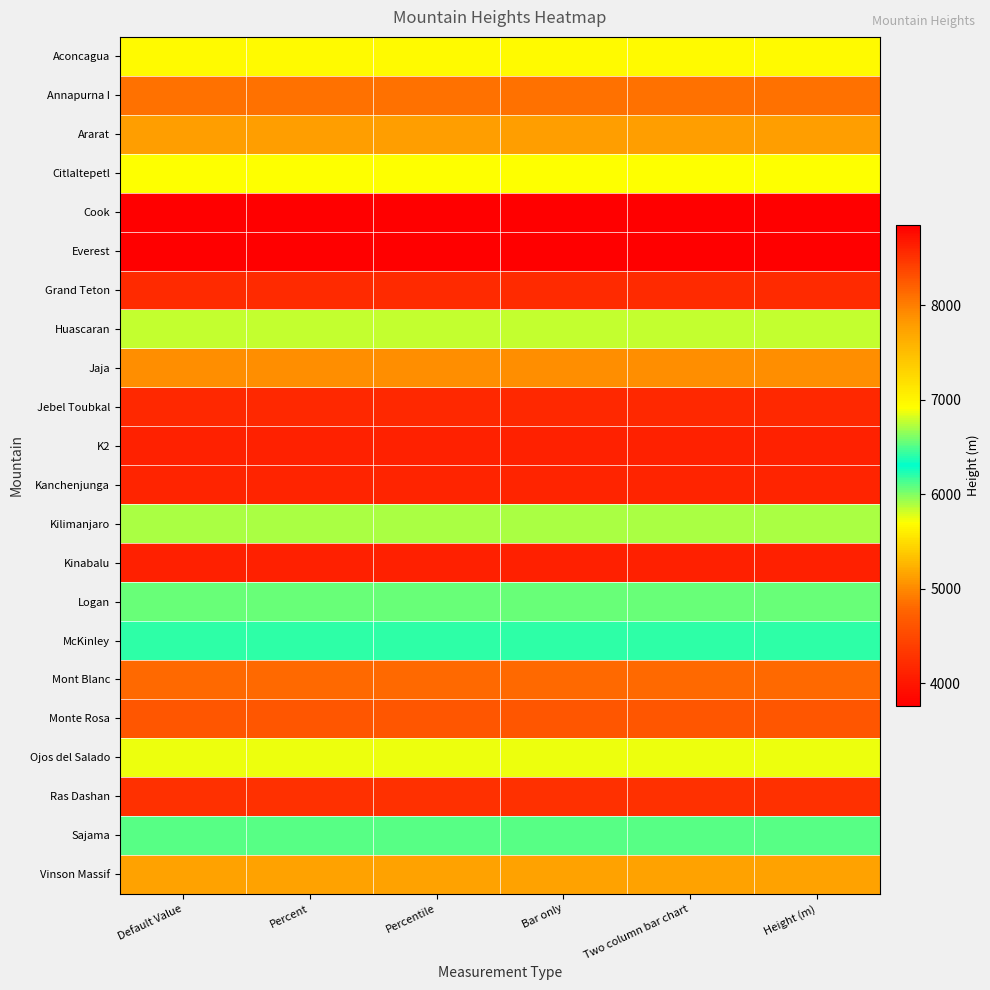

Reading left to right, list all the values displayed in this chart.

Aconcagua: Default Value=6959.8	Percent=6959.8	Percentile=6959.8	Bar only=6959.8	Two column bar chart=6959.8	Height (m)=6959.8
Annapurna I: Default Value=8078.4	Percent=8078.4	Percentile=8078.4	Bar only=8078.4	Two column bar chart=8078.4	Height (m)=8078.4
Ararat: Default Value=5121.9	Percent=5121.9	Percentile=5121.9	Bar only=5121.9	Two column bar chart=5121.9	Height (m)=5121.9
Citlaltepetl: Default Value=5699.8	Percent=5699.8	Percentile=5699.8	Bar only=5699.8	Two column bar chart=5699.8	Height (m)=5699.8
Cook: Default Value=3764.0	Percent=3764.0	Percentile=3764.0	Bar only=3764.0	Two column bar chart=3764.0	Height (m)=3764.0
Everest: Default Value=8847.7	Percent=8847.7	Percentile=8847.7	Bar only=8847.7	Two column bar chart=8847.7	Height (m)=8847.7
Grand Teton: Default Value=4195.9	Percent=4195.9	Percentile=4195.9	Bar only=4195.9	Two column bar chart=4195.9	Height (m)=4195.9
Huascaran: Default Value=6768.1	Percent=6768.1	Percentile=6768.1	Bar only=6768.1	Two column bar chart=6768.1	Height (m)=6768.1
Jaja: Default Value=5029.2	Percent=5029.2	Percentile=5029.2	Bar only=5029.2	Two column bar chart=5029.2	Height (m)=5029.2
Jebel Toubkal: Default Value=4163.9	Percent=4163.9	Percentile=4163.9	Bar only=4163.9	Two column bar chart=4163.9	Height (m)=4163.9
K2: Default Value=8610.6	Percent=8610.6	Percentile=8610.6	Bar only=8610.6	Two column bar chart=8610.6	Height (m)=8610.6
Kanchenjunga: Default Value=8597.8	Percent=8597.8	Percentile=8597.8	Bar only=8597.8	Two column bar chart=8597.8	Height (m)=8597.8
Kilimanjaro: Default Value=5894.8	Percent=5894.8	Percentile=5894.8	Bar only=5894.8	Two column bar chart=5894.8	Height (m)=5894.8
Kinabalu: Default Value=4101.1	Percent=4101.1	Percentile=4101.1	Bar only=4101.1	Two column bar chart=4101.1	Height (m)=4101.1
Logan: Default Value=6050.3	Percent=6050.3	Percentile=6050.3	Bar only=6050.3	Two column bar chart=6050.3	Height (m)=6050.3
McKinley: Default Value=6193.5	Percent=6193.5	Percentile=6193.5	Bar only=6193.5	Two column bar chart=6193.5	Height (m)=6193.5
Mont Blanc: Default Value=4807.0	Percent=4807.0	Percentile=4807.0	Bar only=4807.0	Two column bar chart=4807.0	Height (m)=4807.0
Monte Rosa: Default Value=4633.9	Percent=4633.9	Percentile=4633.9	Bar only=4633.9	Two column bar chart=4633.9	Height (m)=4633.9
Ojos del Salado: Default Value=6879.9	Percent=6879.9	Percentile=6879.9	Bar only=6879.9	Two column bar chart=6879.9	Height (m)=6879.9
Ras Dashan: Default Value=4260.2	Percent=4260.2	Percentile=4260.2	Bar only=4260.2	Two column bar chart=4260.2	Height (m)=4260.2
Sajama: Default Value=6520.0	Percent=6520.0	Percentile=6520.0	Bar only=6520.0	Two column bar chart=6520.0	Height (m)=6520.0
Vinson Massif: Default Value=5140.1	Percent=5140.1	Percentile=5140.1	Bar only=5140.1	Two column bar chart=5140.1	Height (m)=5140.1